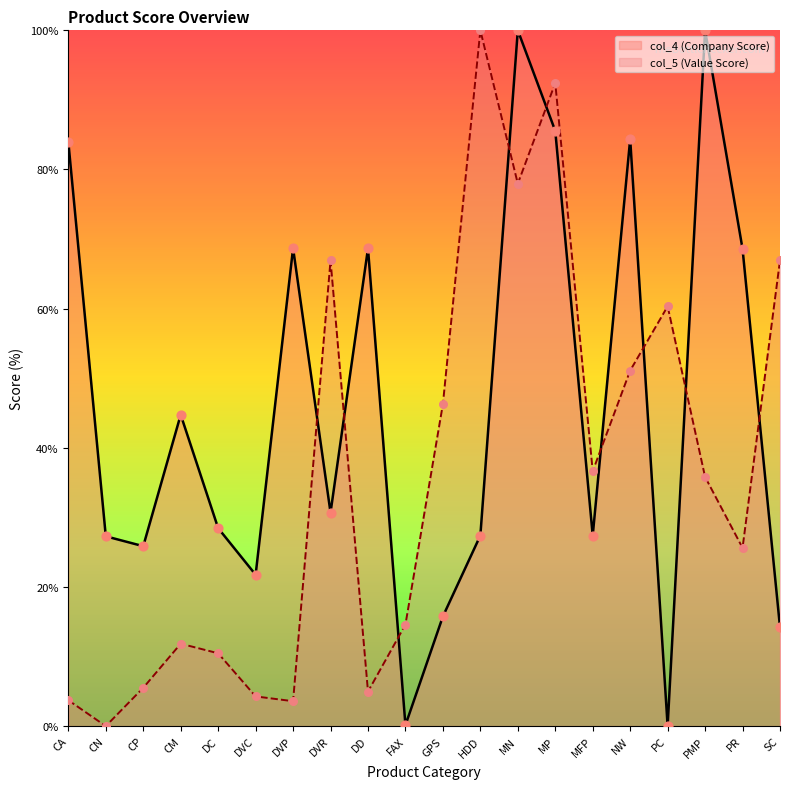

Which series contains the highest Y value?

col_4